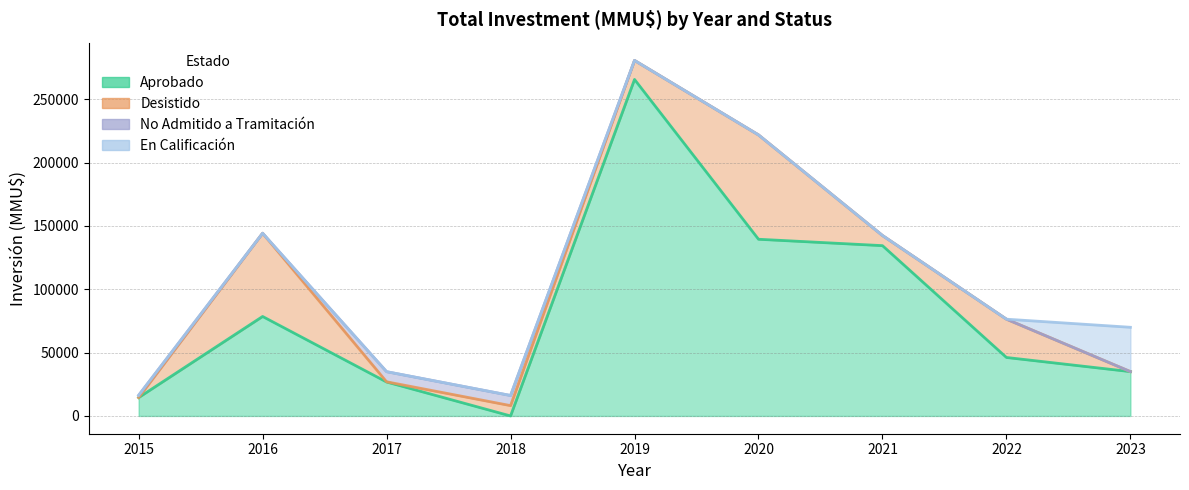

What is the total value across all series at 2017?

34950